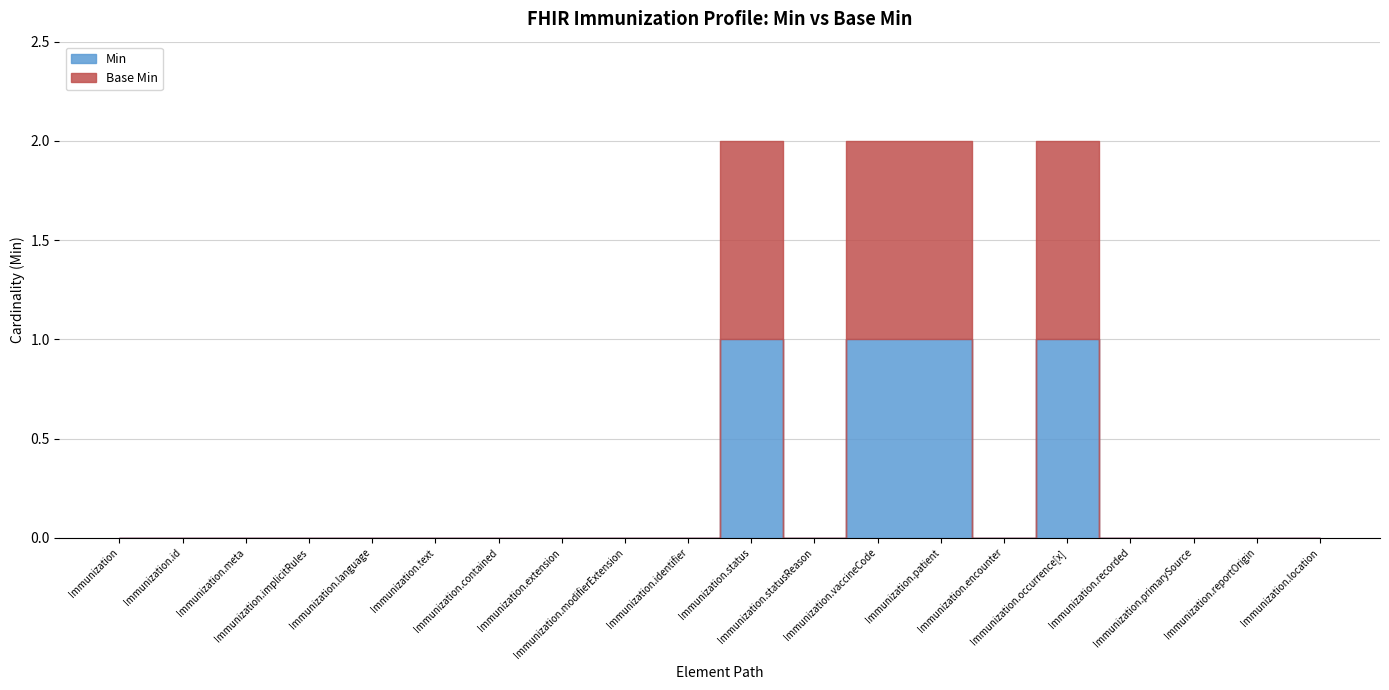

Reading left to right, what are all the values shown in this chart?

Min: Immunization=0	Immunization.id=0	Immunization.meta=0	Immunization.implicitRules=0	Immunization.language=0	Immunization.text=0	Immunization.contained=0	Immunization.extension=0	Immunization.modifierExtension=0	Immunization.identifier=0	Immunization.status=1	Immunization.statusReason=0	Immunization.vaccineCode=1	Immunization.patient=1	Immunization.encounter=0	Immunization.occurrence[x]=1	Immunization.recorded=0	Immunization.primarySource=0	Immunization.reportOrigin=0	Immunization.location=0
Base Min: Immunization=0	Immunization.id=0	Immunization.meta=0	Immunization.implicitRules=0	Immunization.language=0	Immunization.text=0	Immunization.contained=0	Immunization.extension=0	Immunization.modifierExtension=0	Immunization.identifier=0	Immunization.status=1	Immunization.statusReason=0	Immunization.vaccineCode=1	Immunization.patient=1	Immunization.encounter=0	Immunization.occurrence[x]=1	Immunization.recorded=0	Immunization.primarySource=0	Immunization.reportOrigin=0	Immunization.location=0